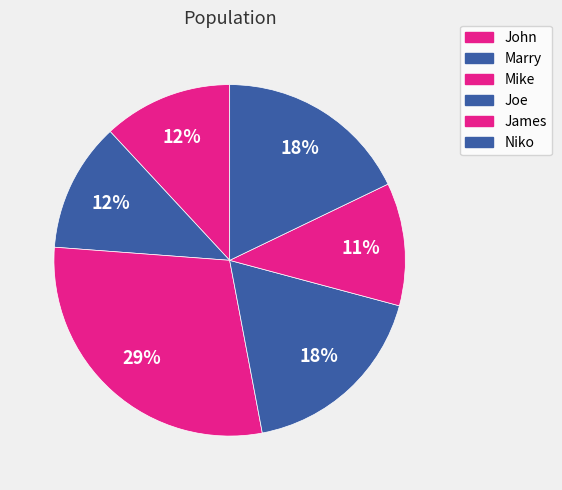

Is it true that Marry is 12% of the pie?

True